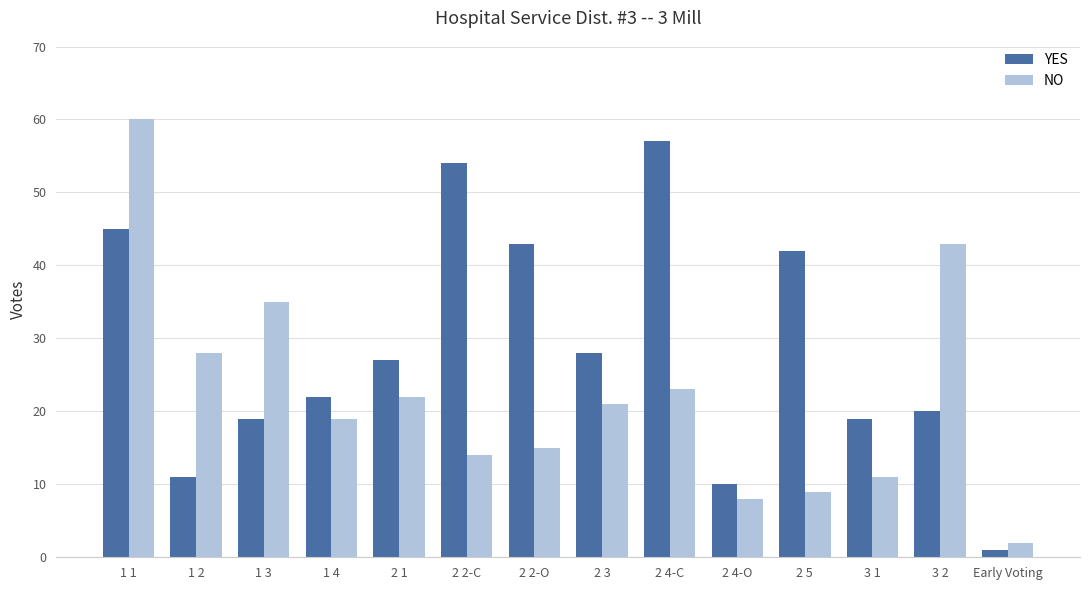

Rank the series by their maximum value, from highest to lowest.

NO, YES